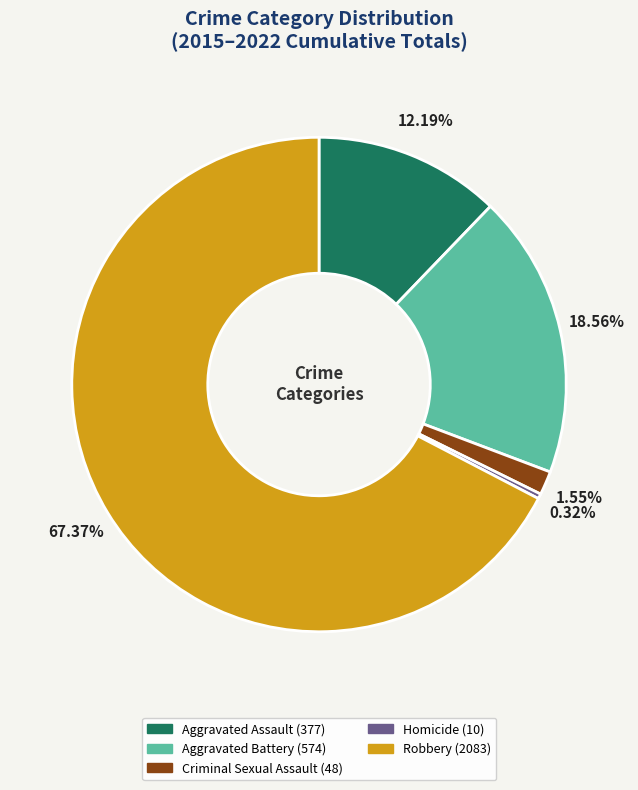

Rank the categories by value from highest to lowest.

Robbery, Aggravated Battery, Aggravated Assault, Criminal Sexual Assault, Homicide